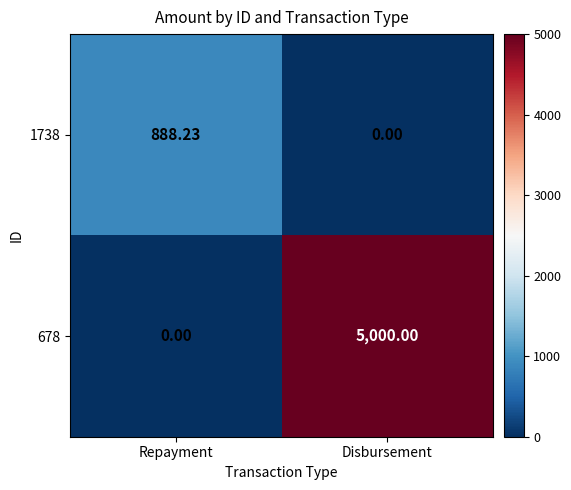

At which category is the sum across all series the highest?

Disbursement